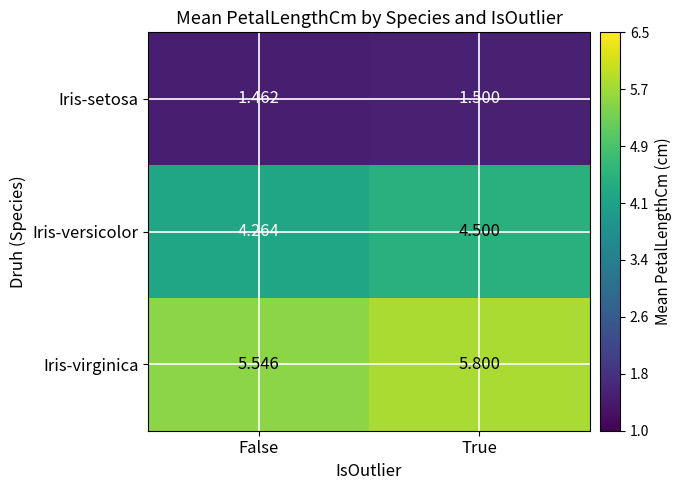

Rank the series at False from lowest to highest value.

Iris-setosa, Iris-versicolor, Iris-virginica